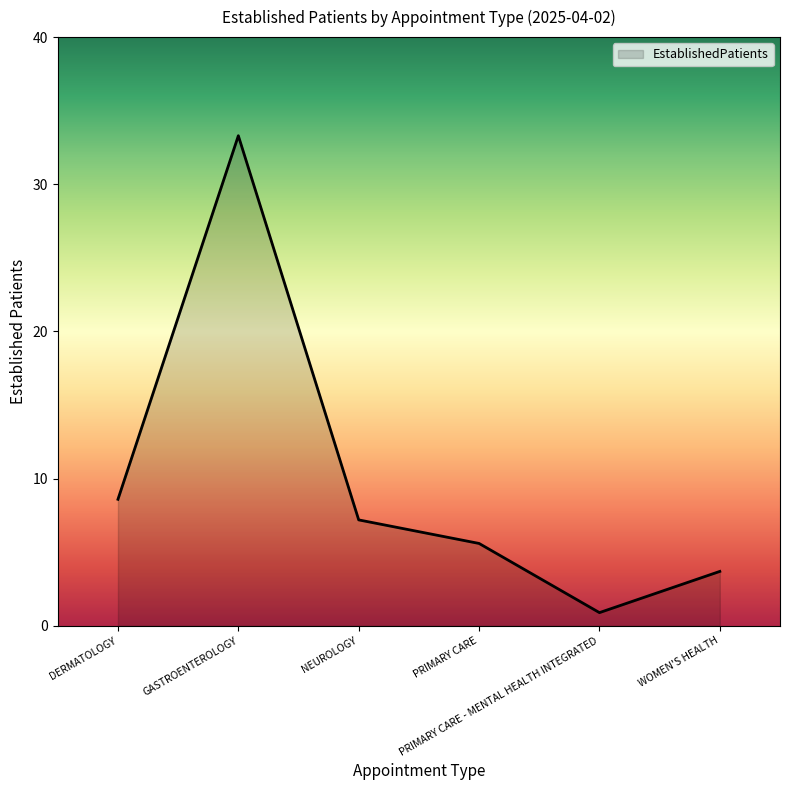

The value at PRIMARY CARE is 9.5. True or false?

False